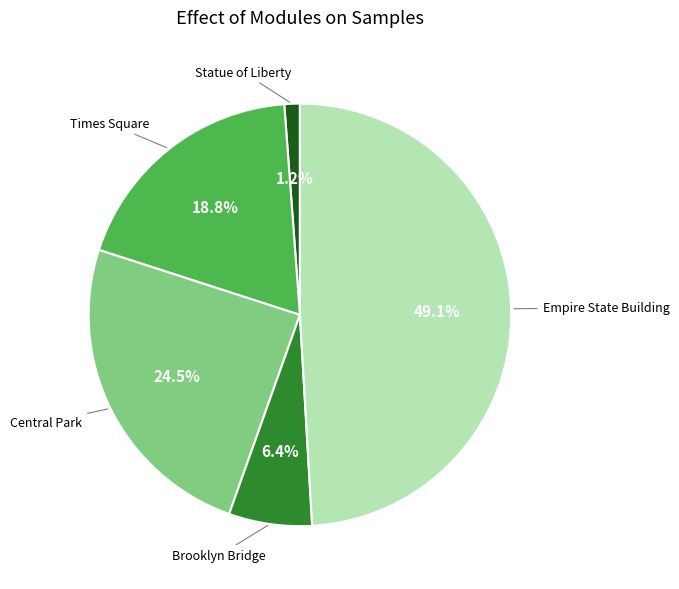

Is there any slice that represents more than half of the pie?

No